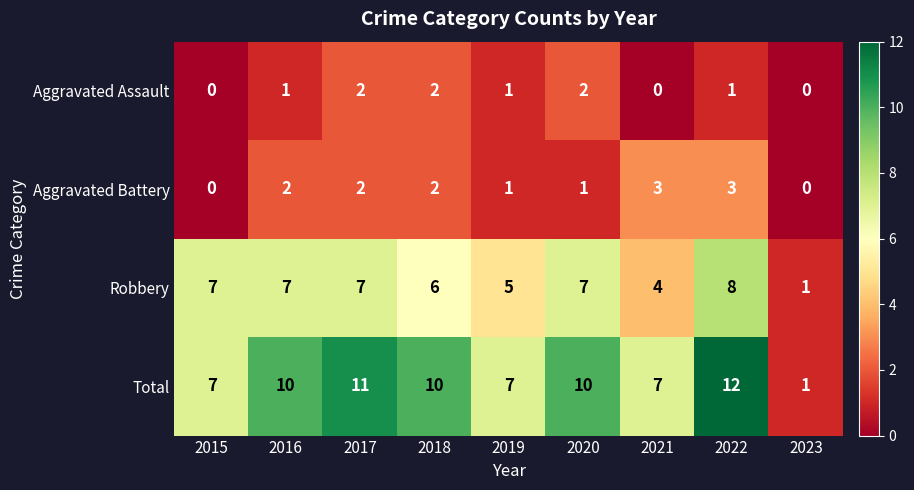

At how many categories does at least one series exceed 6?

8